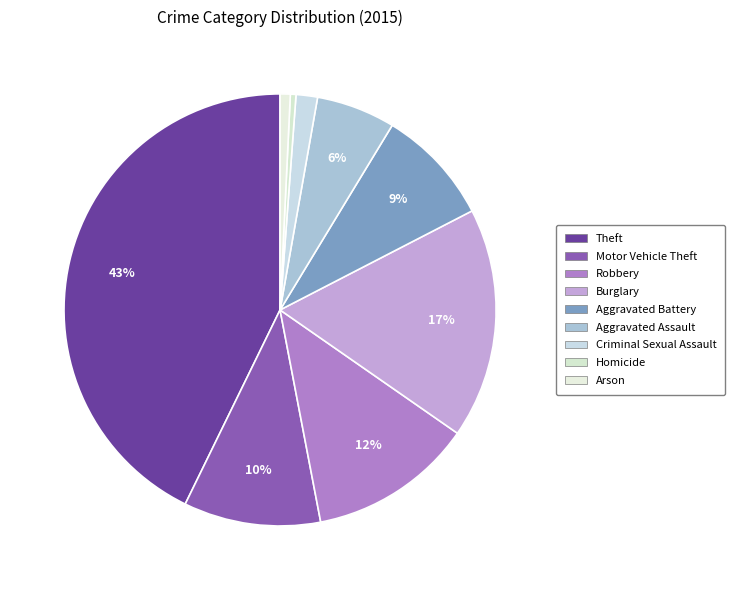

Combined, do Theft and Robbery account for over 50%?

Yes